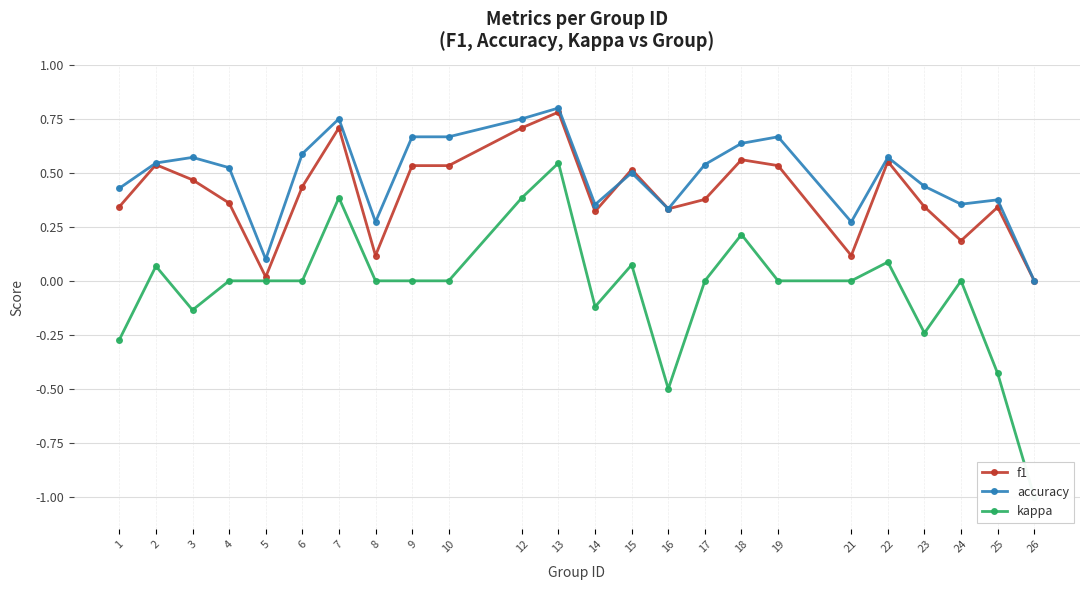

Is it true that accuracy equals 0.5 at 2?

True